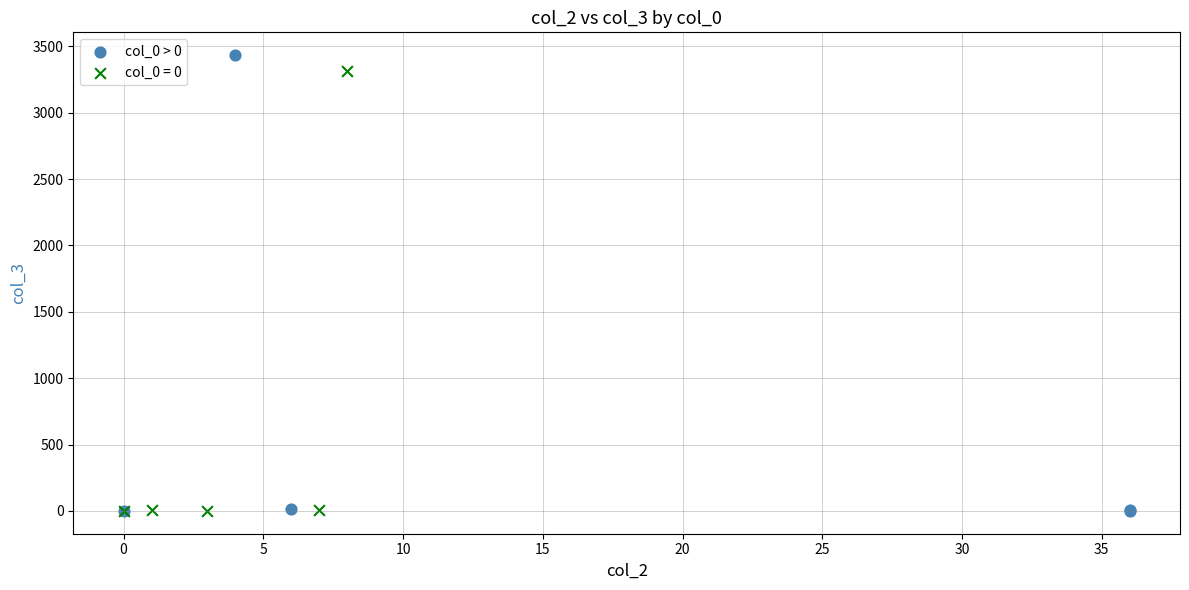

What are all the series names shown in the legend?

col_0 > 0, col_0 = 0